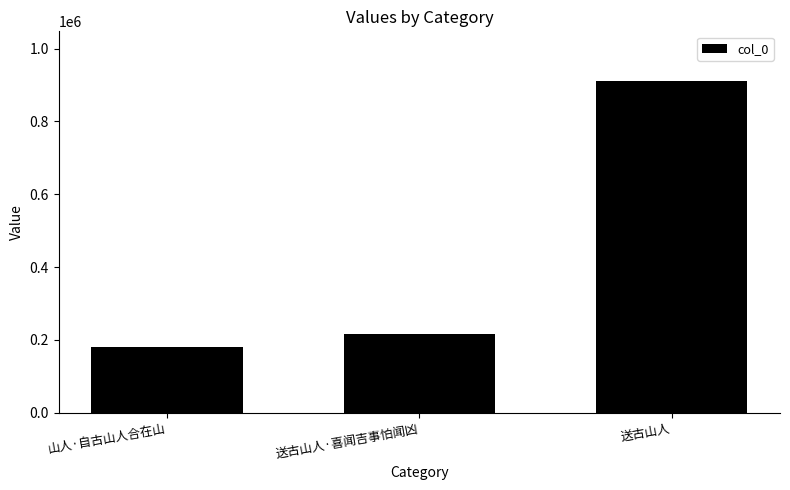

Are the bars grouped side by side (vs. stacked)?

No